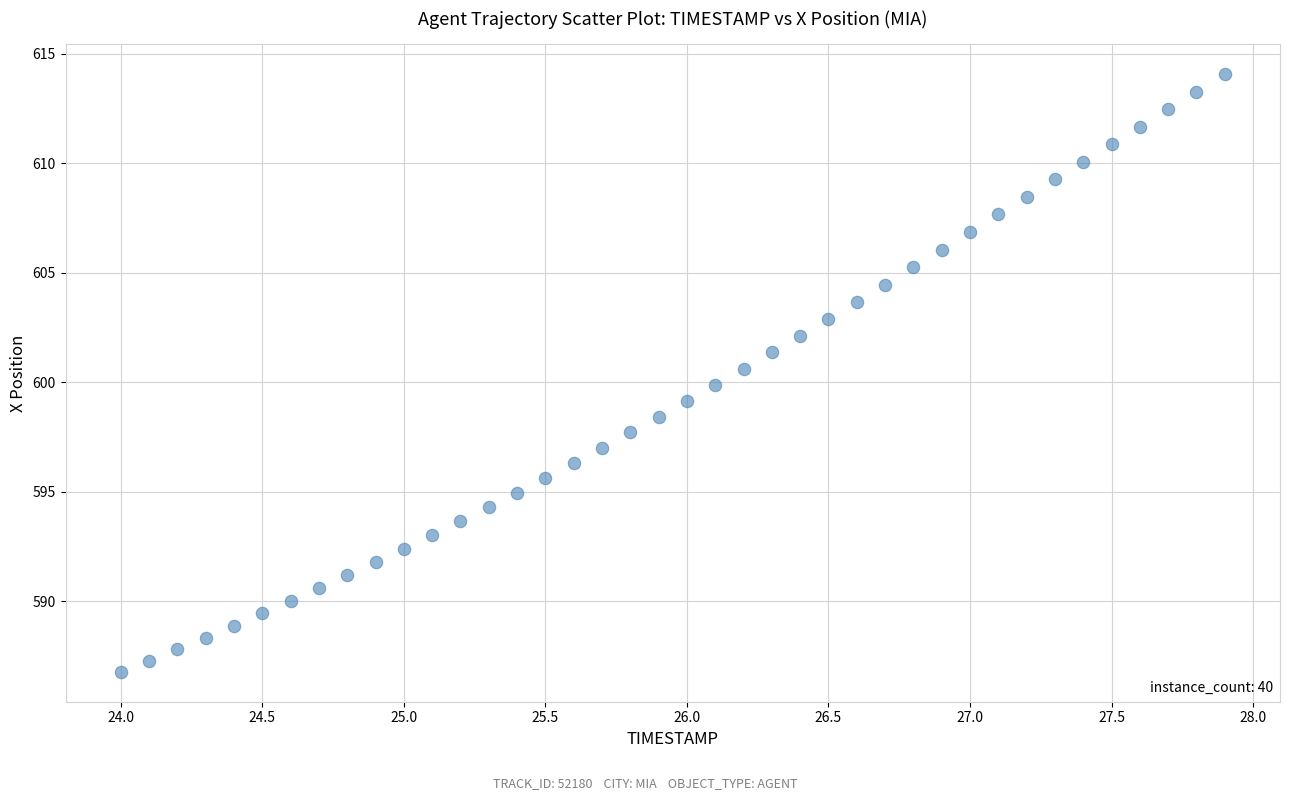

How many data points are displayed?

40